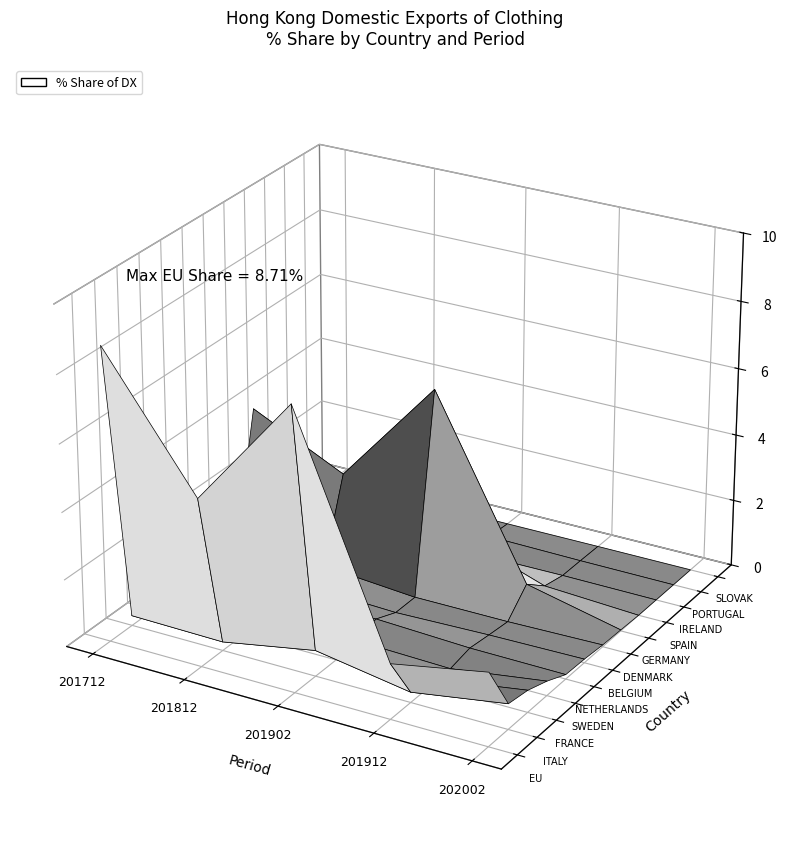

Reading right to left, what are all the values shown in this chart?

201712_% Share: SLOVENIA=0.0	ROMANIA=0.0	MALTA=0.0	LITHUANIA=0.0	LATVIA=0.0	HUNGARY=0.0	ESTONIA=0.0	CROATIA=0.0	BULGARIA=0.0	GREECE=0.0	CYPRUS=0.0	POLAND=0.0	LUXEMBOURG=0.0	CZECHIA=0.0	FINLAND=0.2	AUSTRIA=0.1	SLOVAK=0.0	PORTUGAL=0.0	IRELAND=0.0	SPAIN=0.0	GERMANY=4.0	DENMARK=0.0	BELGIUM=0.3	NETHERLANDS=0.1	SWEDEN=0.1	FRANCE=3.6	ITALY=0.3	EU=8.7
201812_% Share: SLOVENIA=0.0	ROMANIA=0.0	MALTA=0.0	LITHUANIA=0.0	LATVIA=0.0	HUNGARY=0.0	ESTONIA=0.0	CROATIA=0.0	BULGARIA=0.0	GREECE=0.0	CYPRUS=0.0	POLAND=0.0	LUXEMBOURG=0.0	CZECHIA=0.1	FINLAND=0.3	AUSTRIA=0.6	SLOVAK=0.0	PORTUGAL=0.0	IRELAND=0.0	SPAIN=0.0	GERMANY=2.6	DENMARK=0.2	BELGIUM=0.1	NETHERLANDS=0.1	SWEDEN=0.0	FRANCE=0.7	ITALY=0.3	EU=5.0
201902_% Share: SLOVENIA=0.0	ROMANIA=0.0	MALTA=0.0	LITHUANIA=0.0	LATVIA=0.0	HUNGARY=0.0	ESTONIA=0.0	CROATIA=0.0	BULGARIA=0.0	GREECE=0.0	CYPRUS=0.0	POLAND=0.0	LUXEMBOURG=0.0	CZECHIA=0.0	FINLAND=0.0	AUSTRIA=0.0	SLOVAK=0.0	PORTUGAL=0.0	IRELAND=0.0	SPAIN=1.1	GERMANY=5.9	DENMARK=0.0	BELGIUM=0.0	NETHERLANDS=0.3	SWEDEN=0.1	FRANCE=0.2	ITALY=0.8	EU=8.4
201912_% Share: SLOVENIA=0.0	ROMANIA=0.0	MALTA=0.0	LITHUANIA=0.0	LATVIA=0.0	HUNGARY=0.0	ESTONIA=0.0	CROATIA=0.0	BULGARIA=0.0	GREECE=0.0	CYPRUS=0.0	POLAND=0.0	LUXEMBOURG=0.0	CZECHIA=0.0	FINLAND=0.0	AUSTRIA=0.0	SLOVAK=0.0	PORTUGAL=0.0	IRELAND=0.0	SPAIN=0.2	GERMANY=0.7	DENMARK=0.0	BELGIUM=0.1	NETHERLANDS=0.2	SWEDEN=0.0	FRANCE=0.2	ITALY=0.3	EU=1.6
202002_% Share: SLOVENIA=0.0	ROMANIA=0.0	MALTA=0.0	LITHUANIA=0.0	LATVIA=0.0	HUNGARY=0.0	ESTONIA=0.0	CROATIA=0.0	BULGARIA=0.0	GREECE=0.0	CYPRUS=0.0	POLAND=0.0	LUXEMBOURG=0.0	CZECHIA=0.0	FINLAND=0.0	AUSTRIA=0.0	SLOVAK=0.0	PORTUGAL=0.0	IRELAND=0.0	SPAIN=0.0	GERMANY=0.0	DENMARK=0.1	BELGIUM=0.1	NETHERLANDS=0.1	SWEDEN=0.4	FRANCE=0.7	ITALY=0.8	EU=2.2